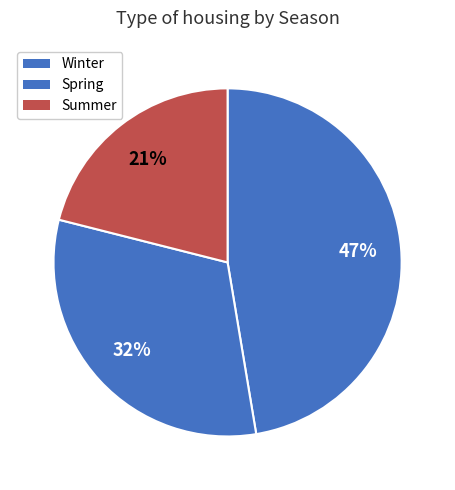

Rank the categories by value from highest to lowest.

Winter, Spring, Summer